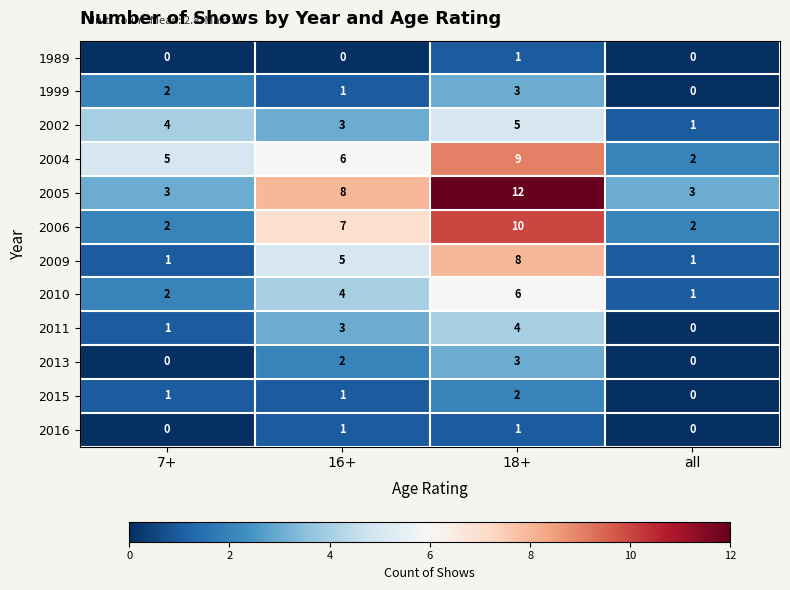

What is the difference between the maximum and minimum values in the 2011 series?

4